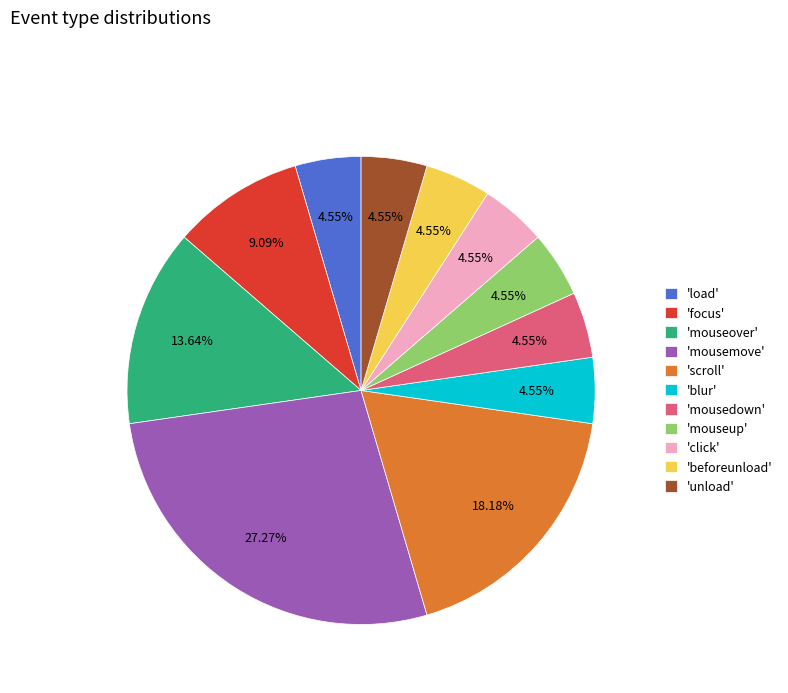

Approximately how many times larger is the value at 'load' compared to 'mousedown'?

1.0